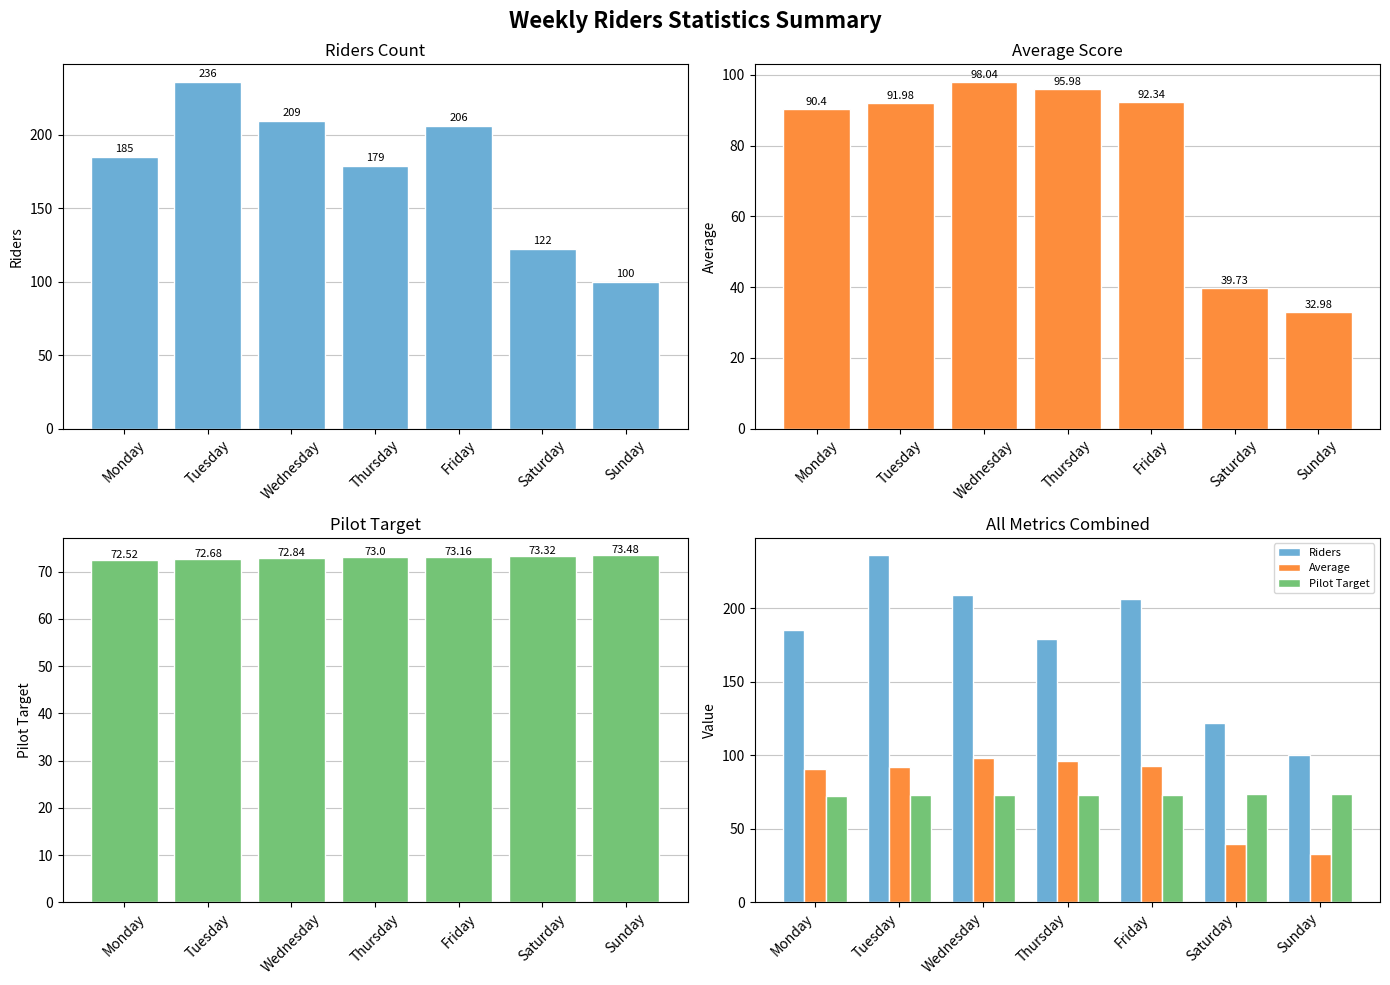

What is the total value across all series at Monday?

347.9